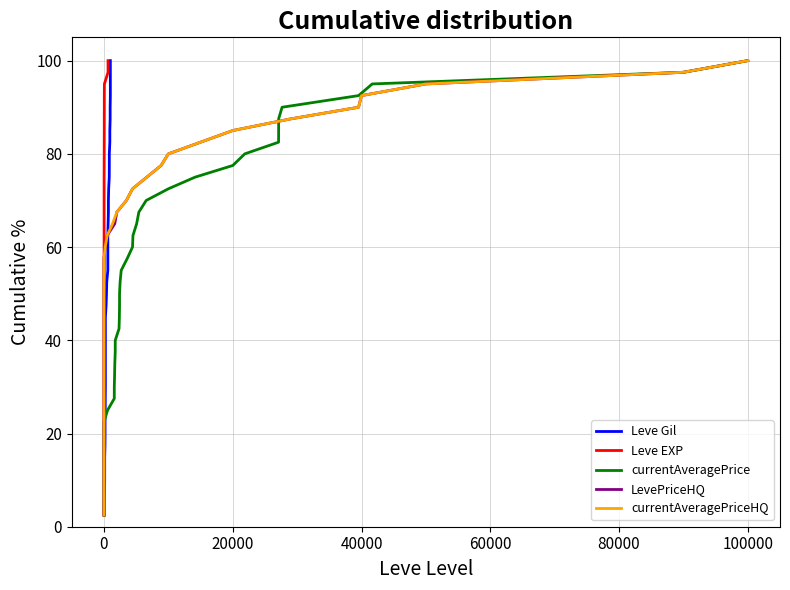

How many distinct data groups are displayed?

5